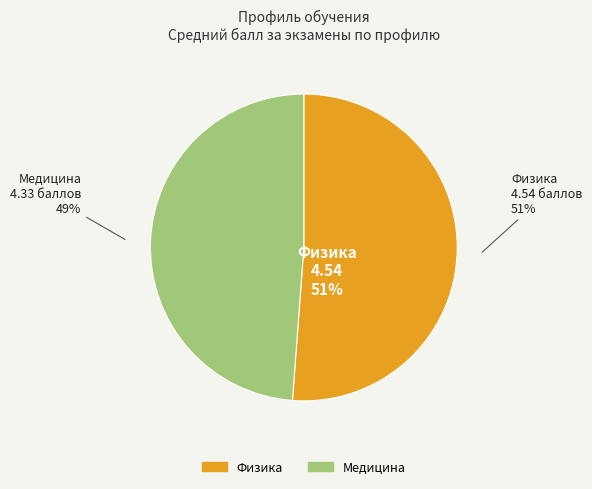

What is the ratio of the value at Медицина to the value at Физика?

1.0